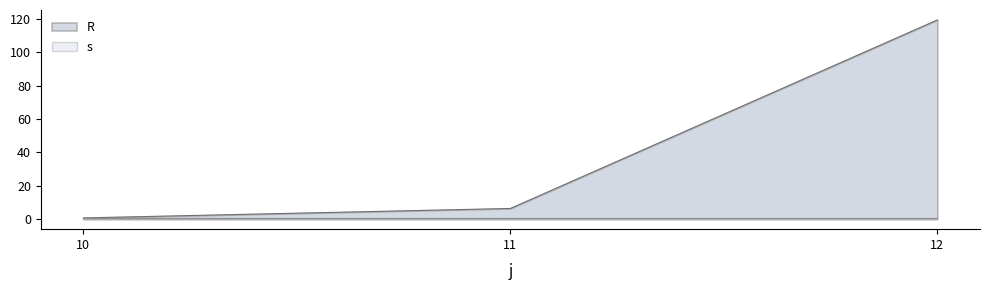

At which label is the value closest to 60?

11